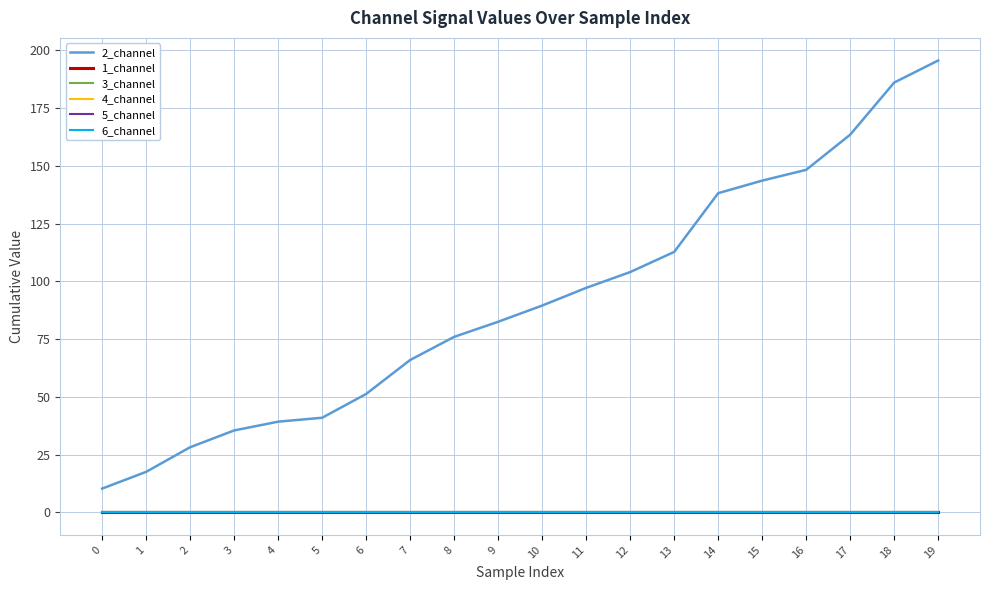

True or false: 2_channel has more than 1 points higher than both neighbors.

False